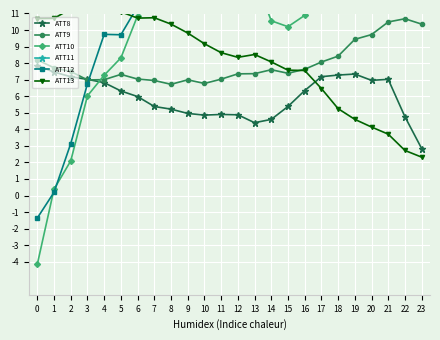

True or false: ATT11 and ATT8 intersect in this chart.

False